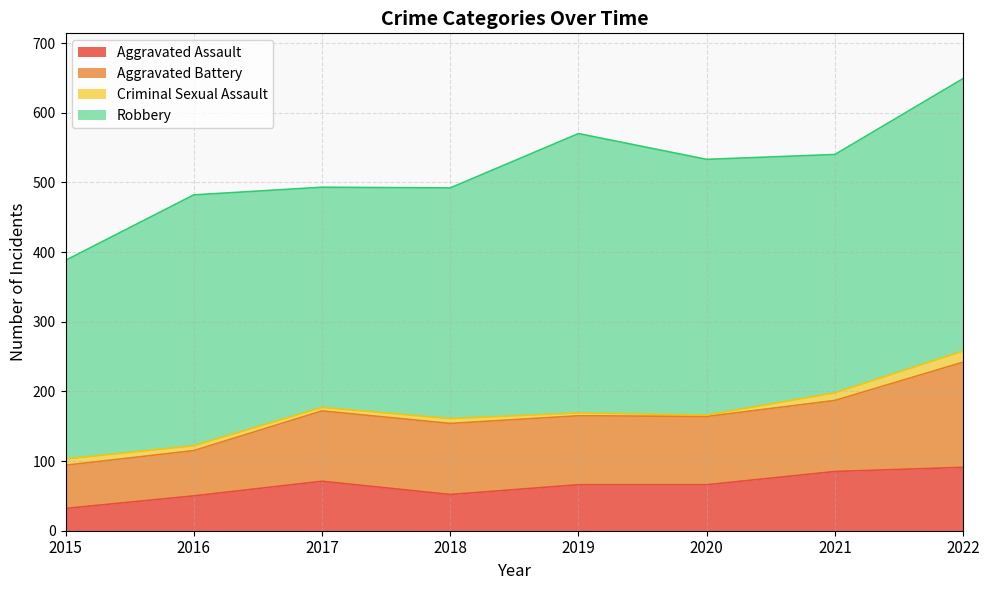

At which label does Aggravated Battery first exceed 101?

2018